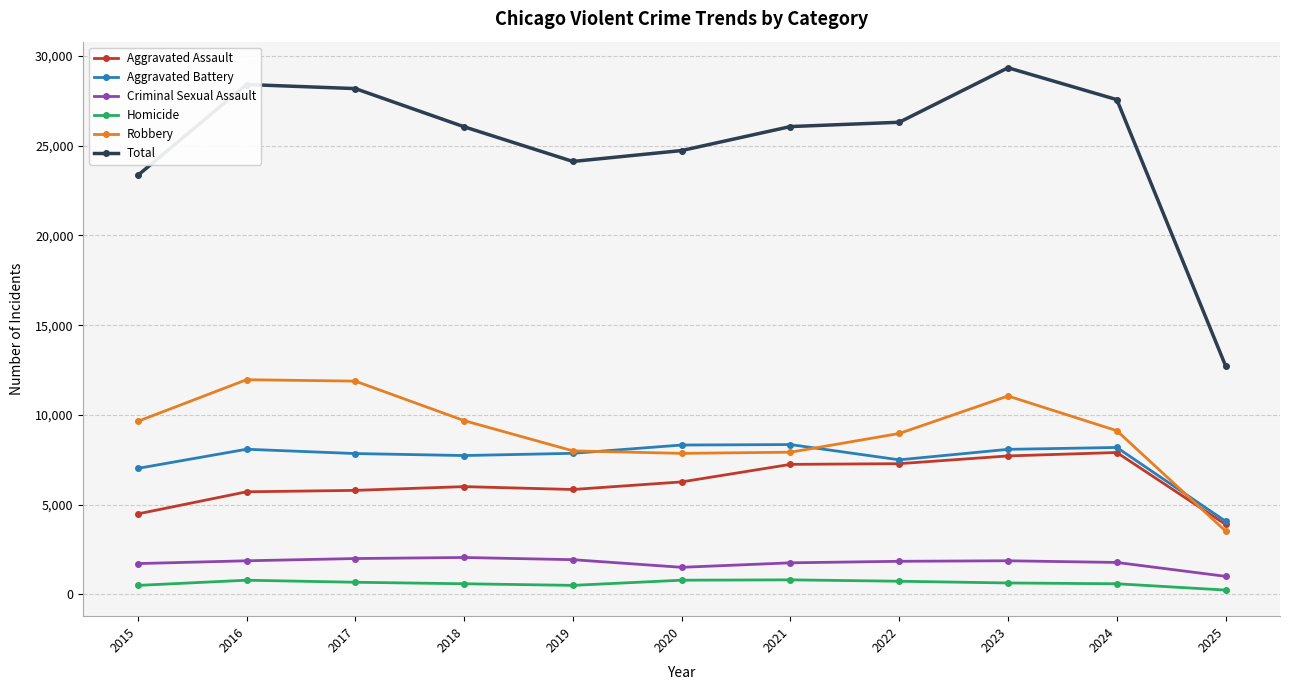

Does the chart display data point markers on the line(s)?

Yes